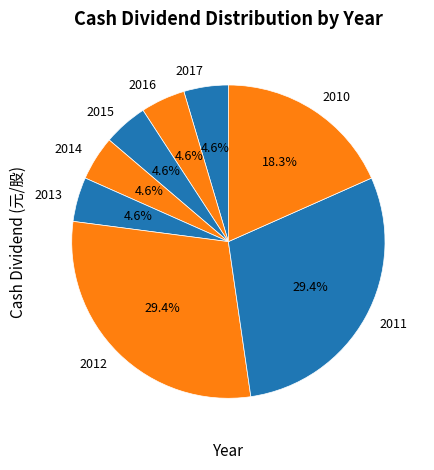

Does 2016 represent more than half of the total?

No